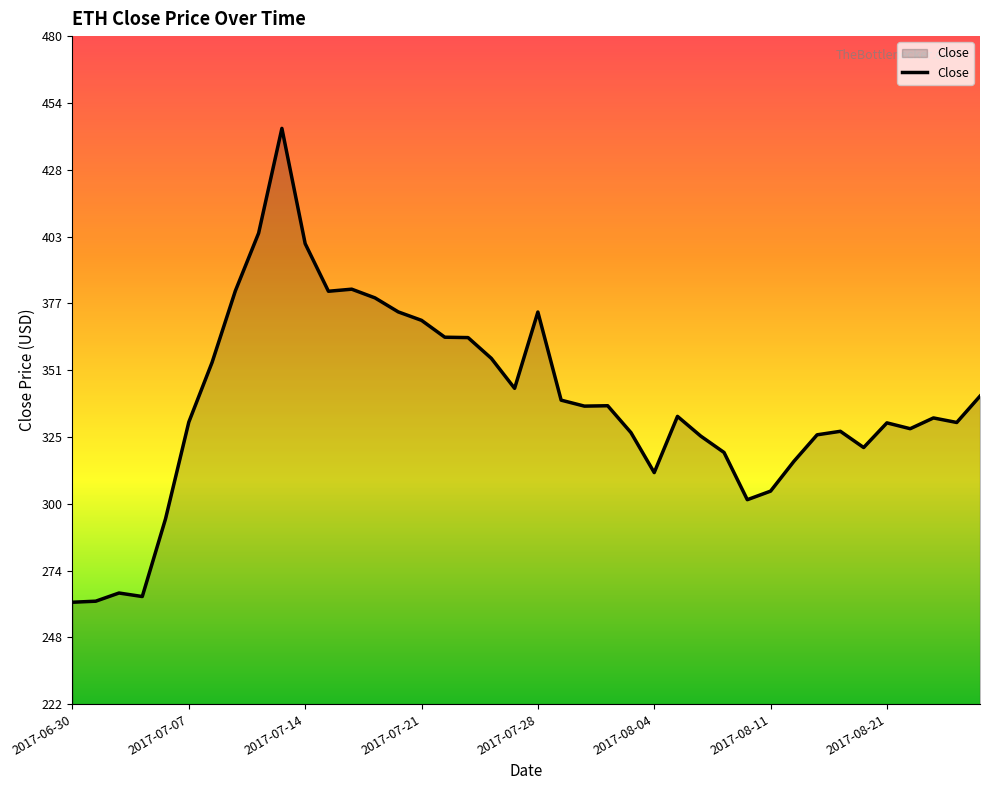

What is the minimum value shown in the chart?

261.8